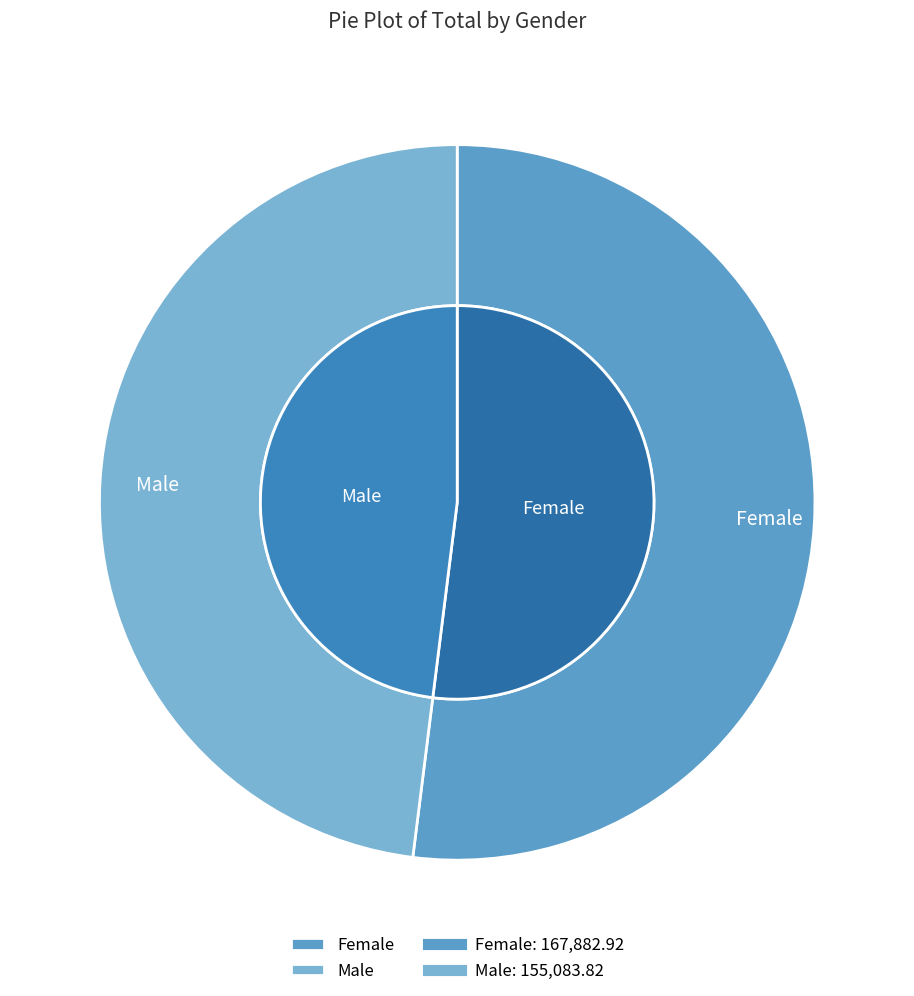

How many segments does this pie chart have?

2